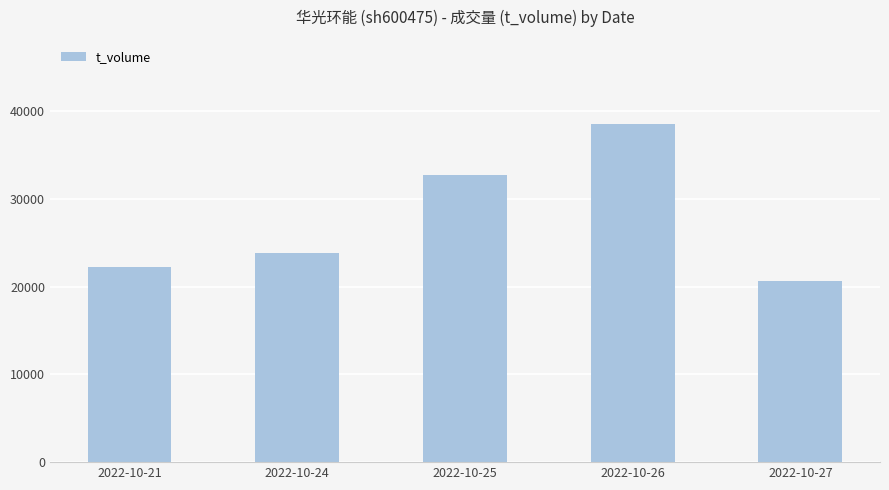

How many values are below 23845?

2